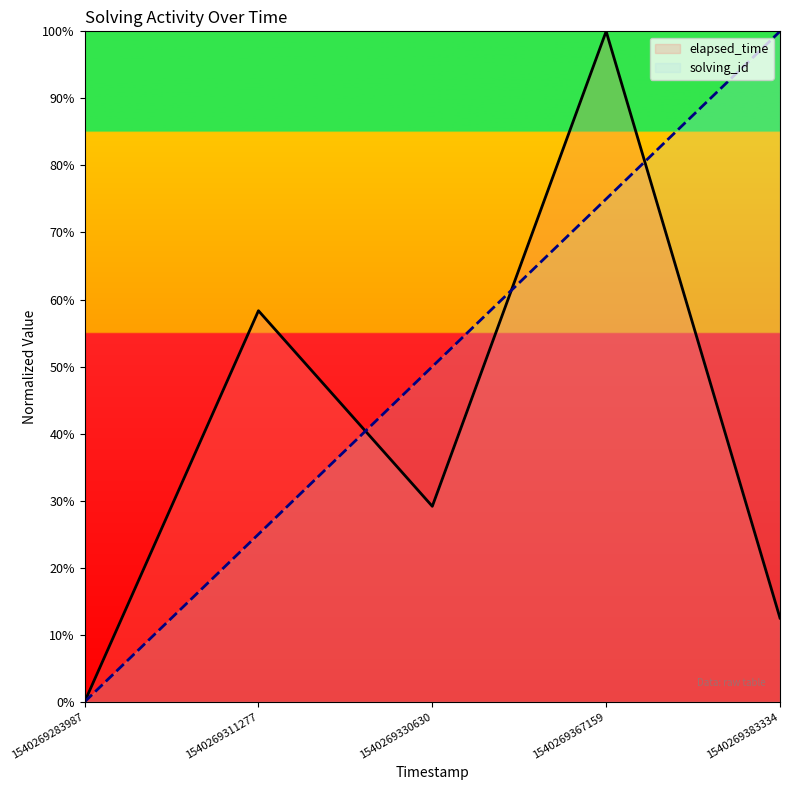

True or false: elapsed_time and solving_id intersect in this chart.

True